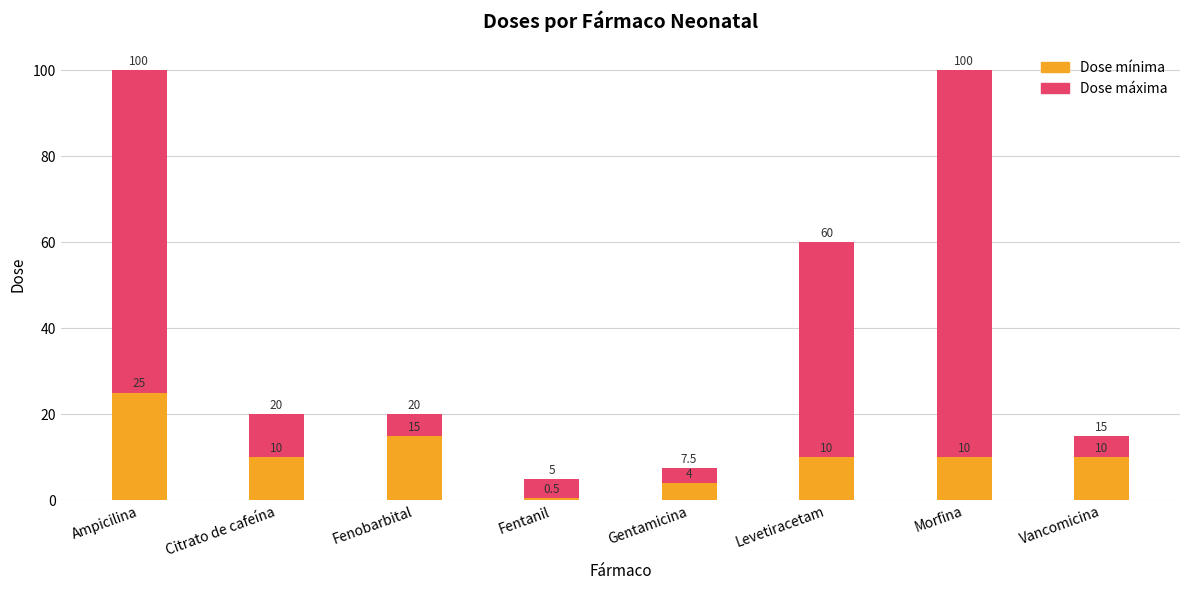

Reading left to right, list all the values displayed in this chart.

Dose máxima: 100.0	20.0	20.0	5.0	7.5	60.0	100.0	15.0
Dose mínima: 25.0	10.0	15.0	0.5	4.0	10.0	10.0	10.0